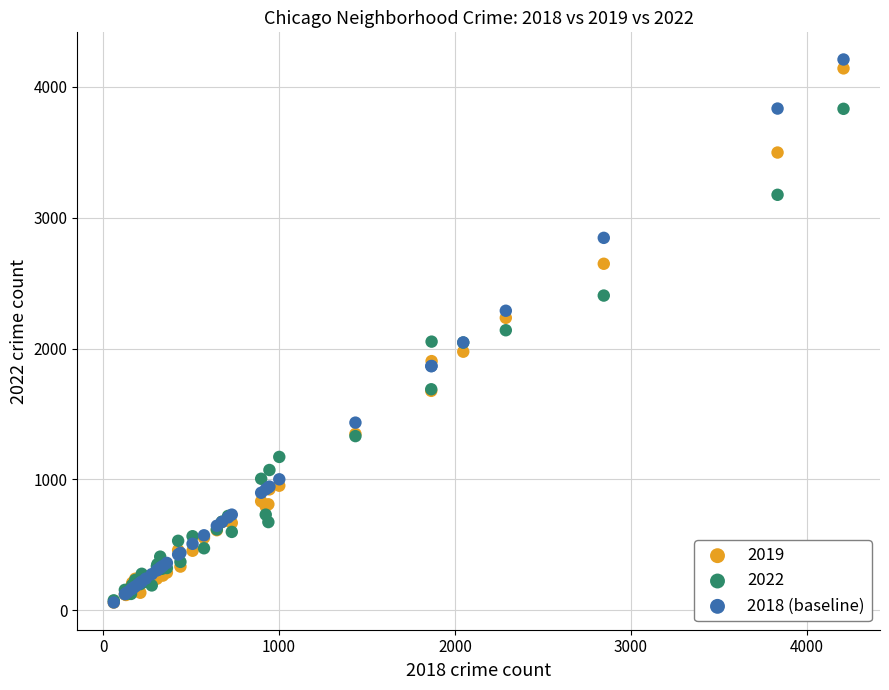

What are all the series names shown in the legend?

2019, 2022, 2018 (baseline)